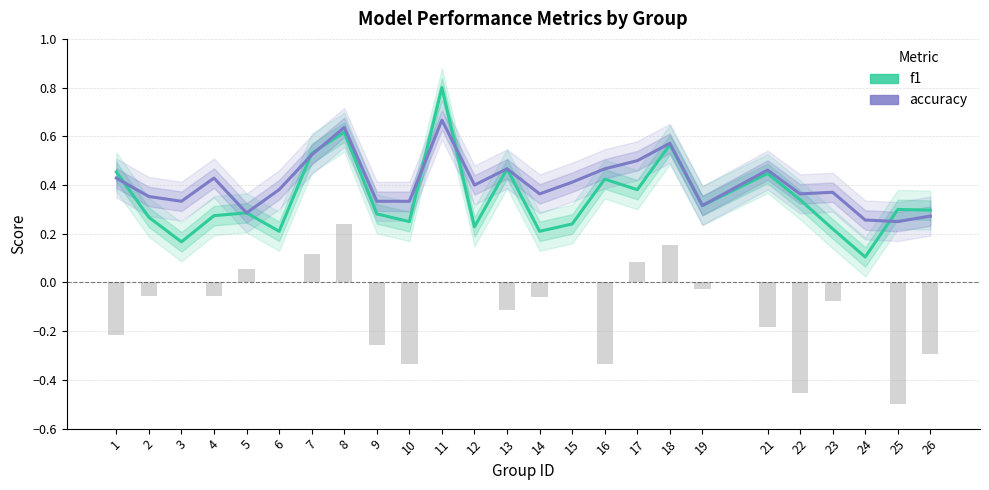

What is the difference between the maximum and minimum values in the f1 series?

0.7